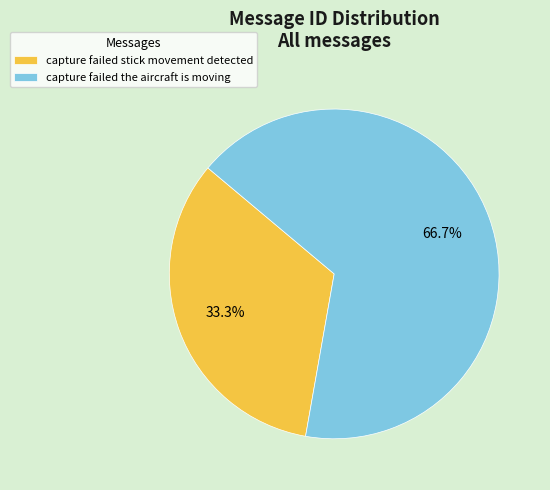

How many slices are in this pie chart?

2